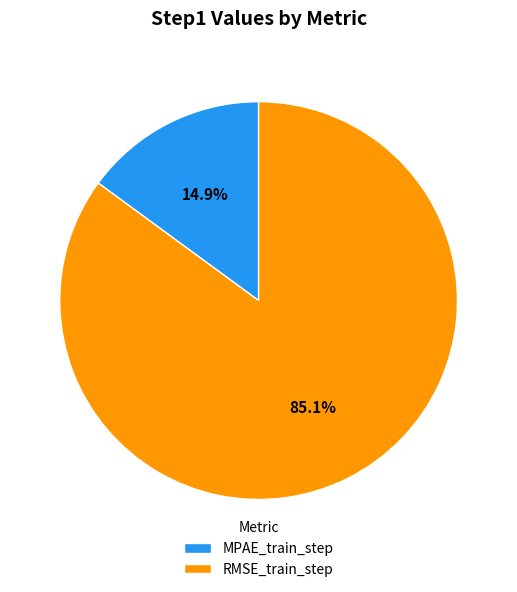

What portion of the pie excludes RMSE_train_step?

14.9%